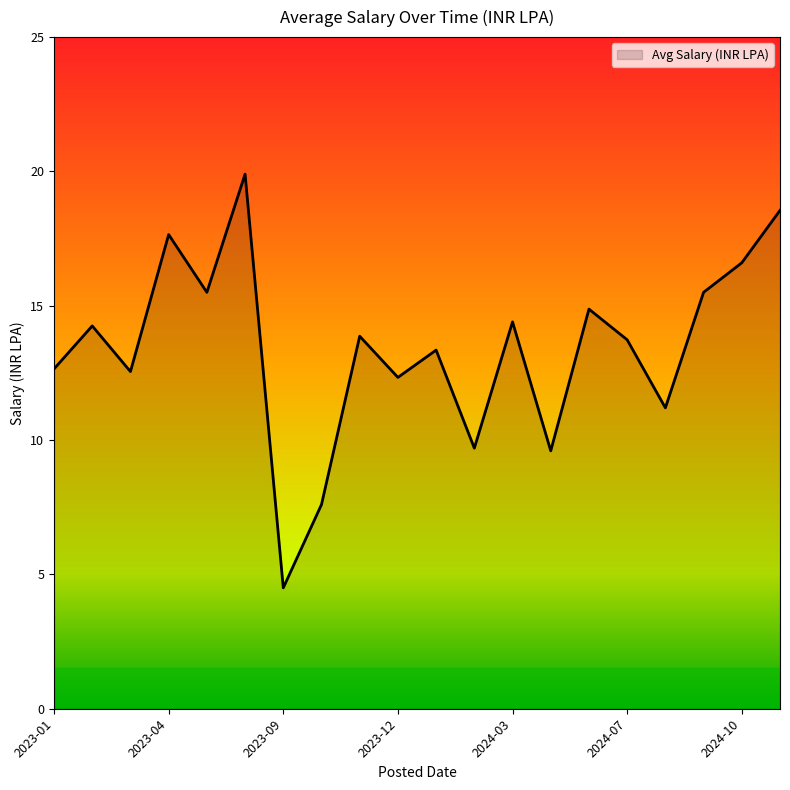

What is the difference between the maximum and minimum values?

15.4